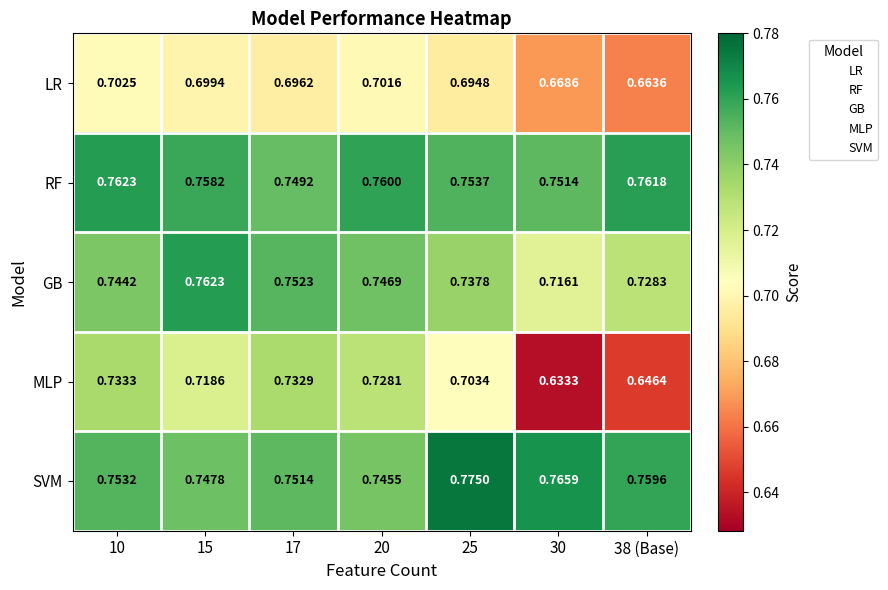

At how many categories does at least one series exceed 0?

7